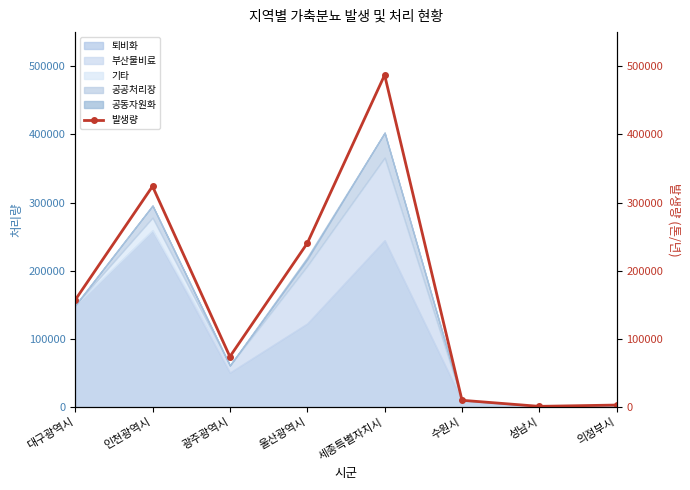

What is the sum of the values at 울산광역시 and 광주광역시?

314498